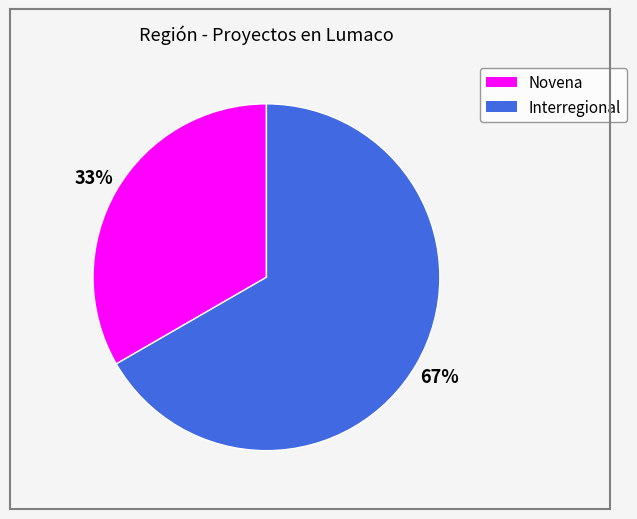

Which has a higher value, Novena or Interregional?

Interregional